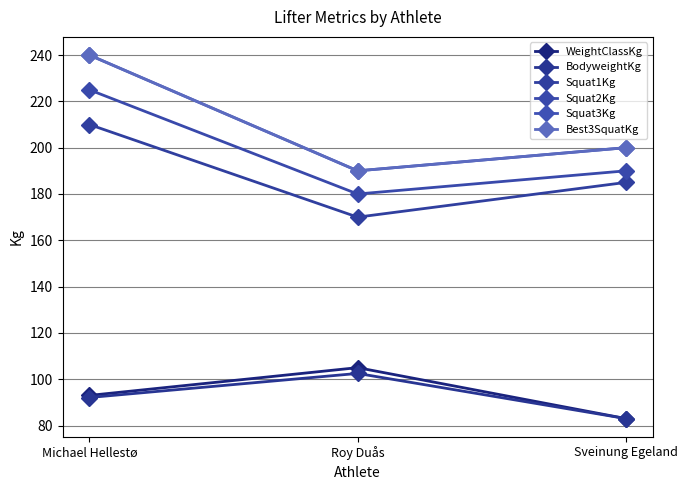

Reading right to left, list all the values displayed in this chart.

WeightClassKg: 83.0	105.0	93.0
BodyweightKg: 83.0	102.5	92.1
Squat1Kg: 185.0	170.0	210.0
Squat2Kg: 190.0	180.0	225.0
Squat3Kg: 200.0	190.0	240.0
Best3SquatKg: 200.0	190.0	240.0